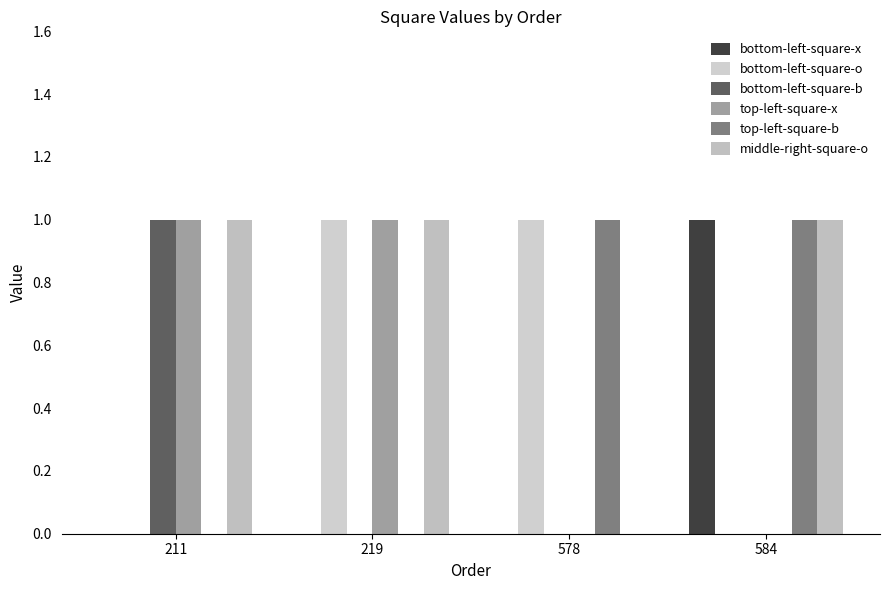

Reading left to right, list all the values displayed in this chart.

bottom-left-square-x: 0	0	0	1
bottom-left-square-o: 0	1	1	0
bottom-left-square-b: 1	0	0	0
top-left-square-x: 1	1	0	0
top-left-square-b: 0	0	1	1
middle-right-square-o: 1	1	0	1